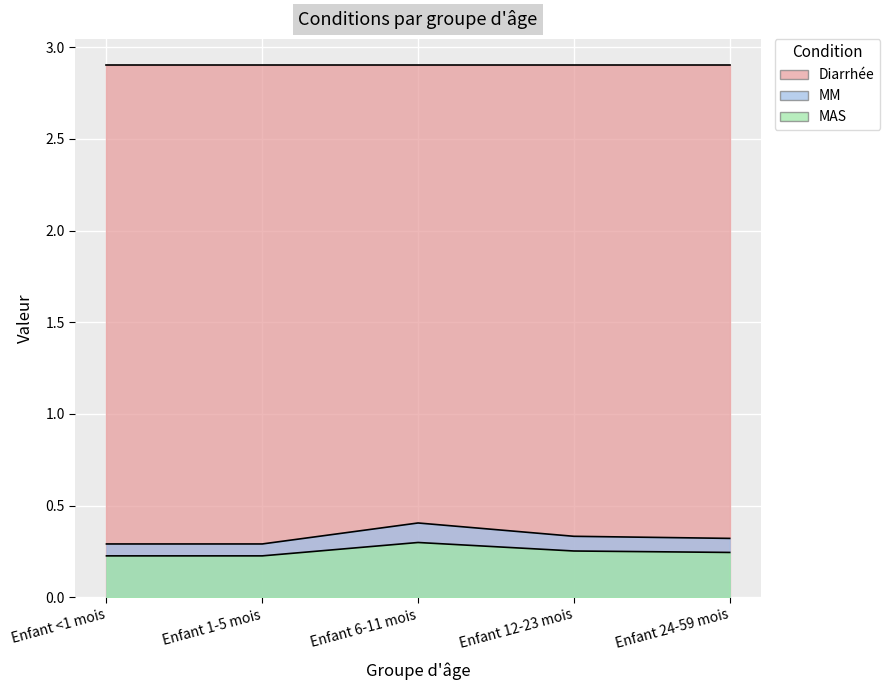

What position from the left is Enfant 1-5 mois?

2